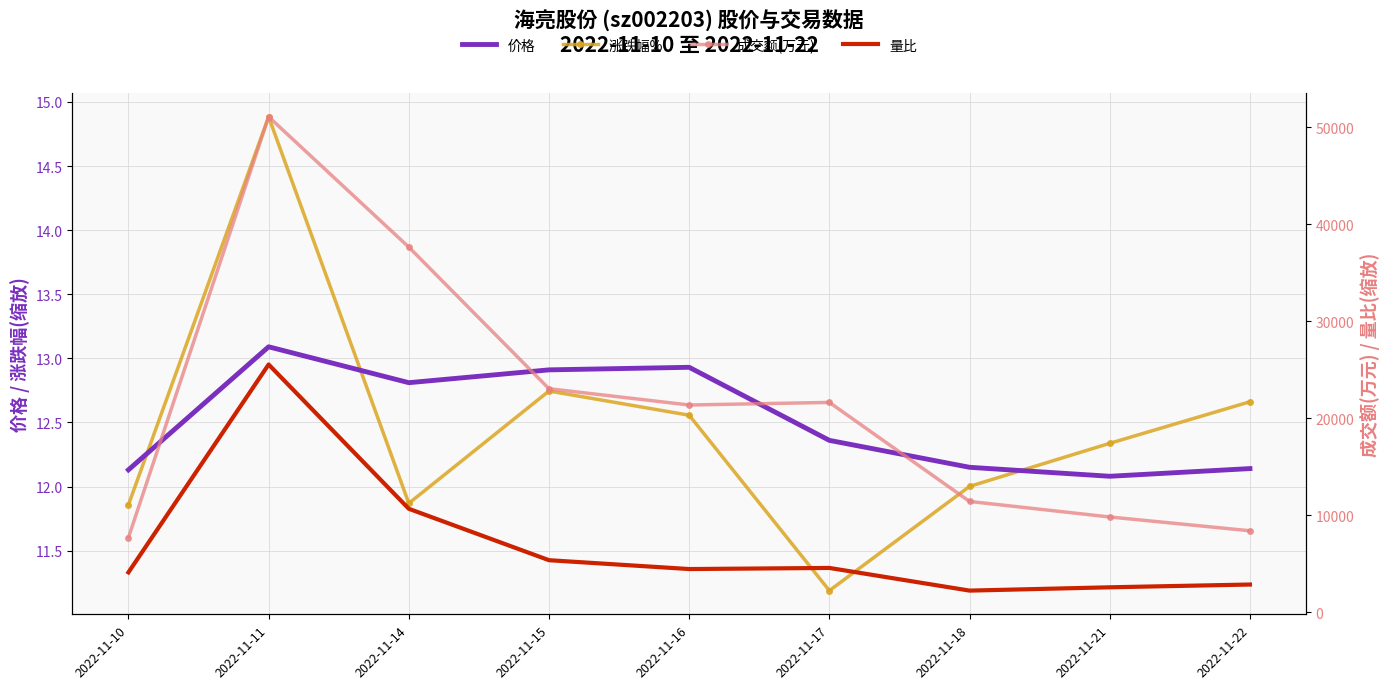

Where is the first local maximum for 涨跌幅%?

2022-11-11